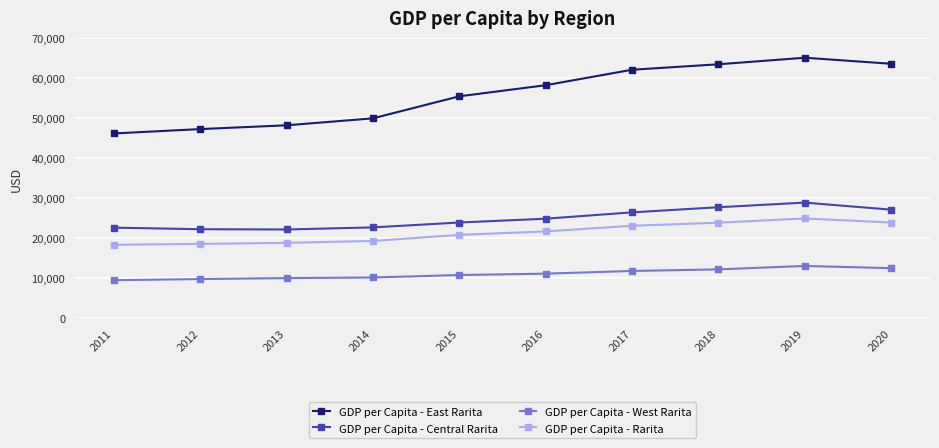

True or false: GDP per Capita - West Rarita and GDP per Capita - Central Rarita cross at least once.

False